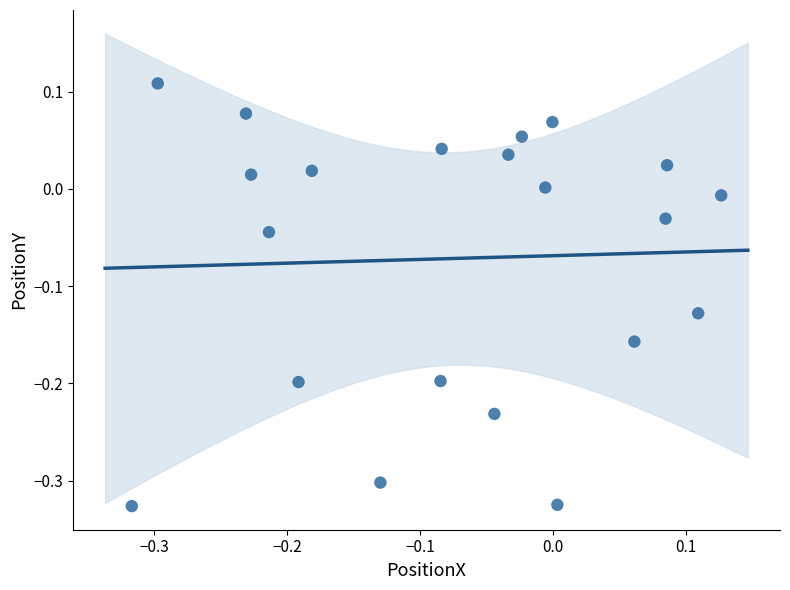

What is the range of Y values (max minus min)?

0.4